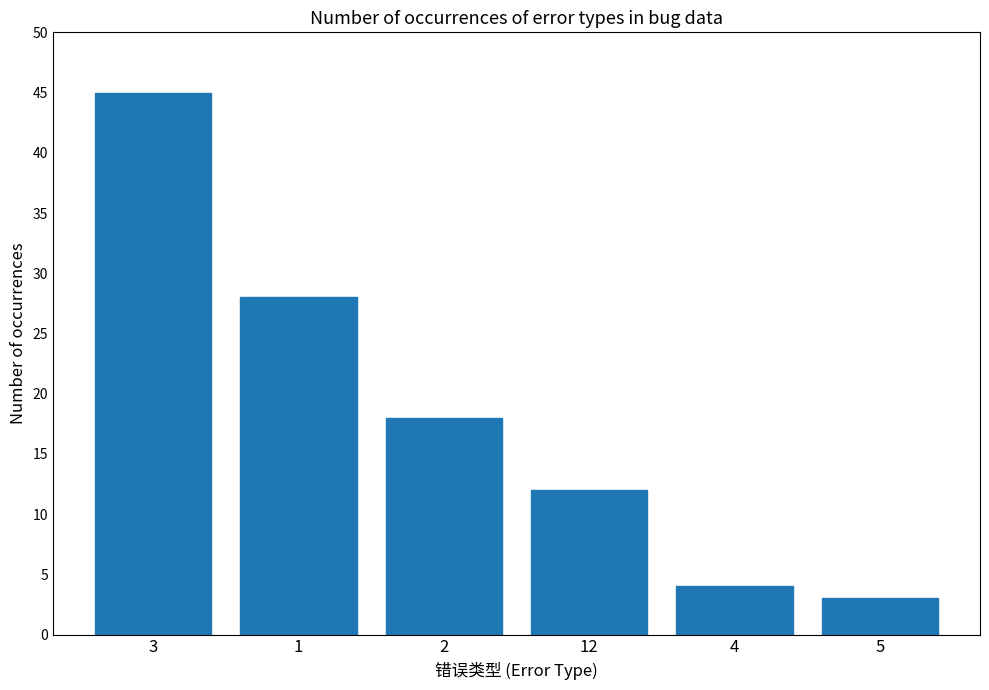

The value at 5 is 3. True or false?

True